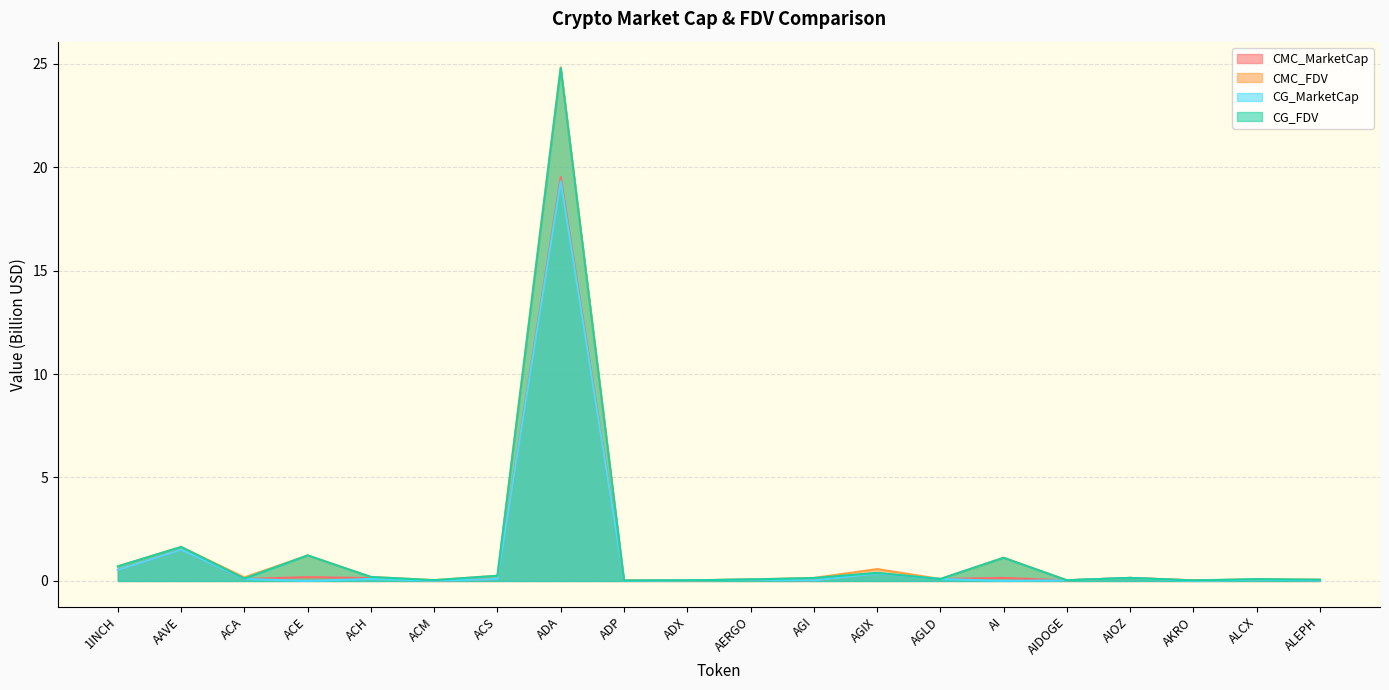

Reading left to right, transcribe all the data shown in this chart.

CMC_MarketCap: 1INCH=0.5	AAVE=1.5	ACA=0.1	ACE=0.2	ACH=0.1	ACM=0.0	ACS=0.1	ADA=19.5	ADP=0.0	ADX=0.0	AERGO=0.1	AGI=0.0	AGIX=0.4	AGLD=0.1	AI=0.1	AIDOGE=0.0	AIOZ=0.1	AKRO=0.0	ALCX=0.1	ALEPH=0.0
CMC_FDV: 1INCH=0.7	AAVE=1.6	ACA=0.2	ACE=1.2	ACH=0.2	ACM=0.0	ACS=0.3	ADA=24.8	ADP=0.0	ADX=0.0	AERGO=0.1	AGI=0.1	AGIX=0.6	AGLD=0.1	AI=1.1	AIDOGE=0.0	AIOZ=0.1	AKRO=0.0	ALCX=0.1	ALEPH=0.1
CG_MarketCap: 1INCH=0.5	AAVE=1.5	ACA=0.1	ACE=0.0	ACH=0.1	ACM=0.0	ACS=0.1	ADA=19.3	ADP=0.0	ADX=0.0	AERGO=0.1	AGI=0.0	AGIX=0.4	AGLD=0.1	AI=0.0	AIDOGE=0.0	AIOZ=0.1	AKRO=0.0	ALCX=0.1	ALEPH=0.0
CG_FDV: 1INCH=0.7	AAVE=1.6	ACA=0.1	ACE=1.2	ACH=0.2	ACM=0.0	ACS=0.3	ADA=24.8	ADP=0.0	ADX=0.0	AERGO=0.1	AGI=0.1	AGIX=0.4	AGLD=0.1	AI=1.1	AIDOGE=0.0	AIOZ=0.1	AKRO=0.0	ALCX=0.1	ALEPH=0.1